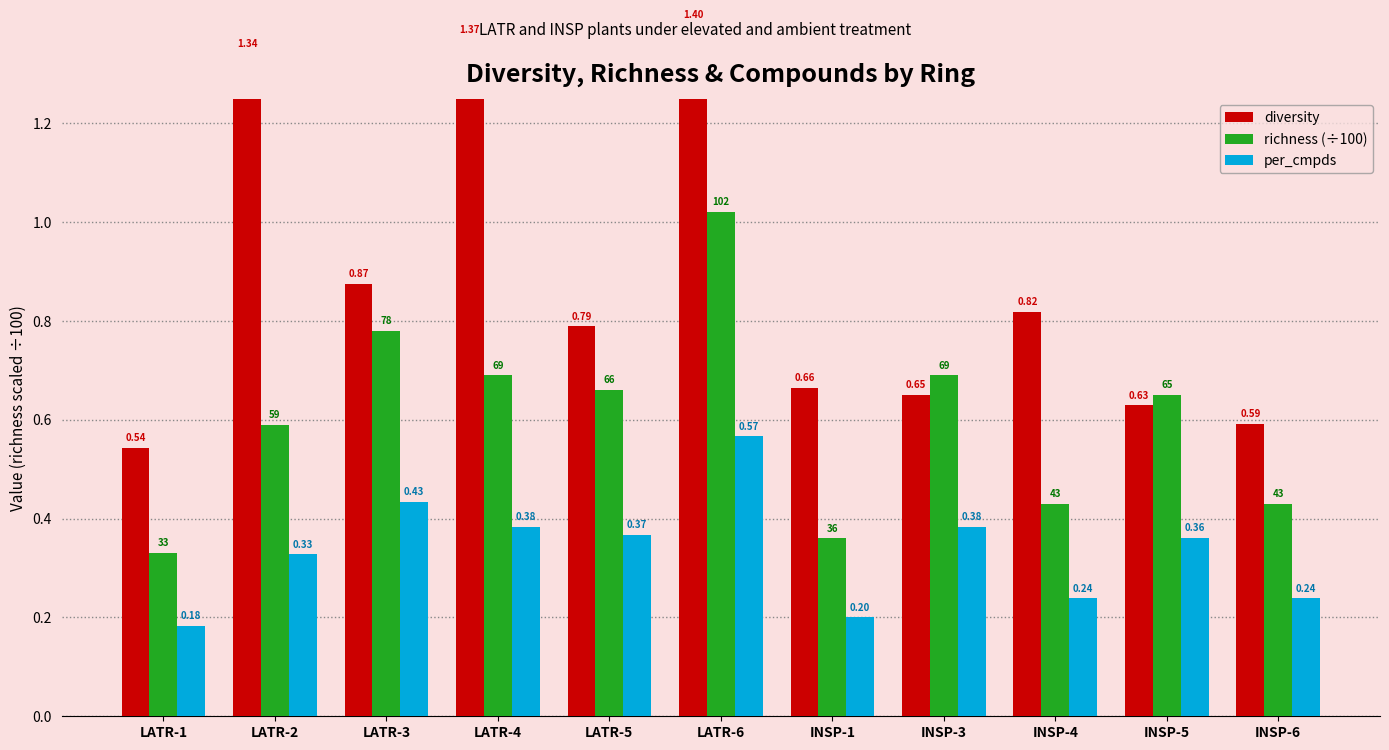

What is the lowest value of the diversity series?

0.5